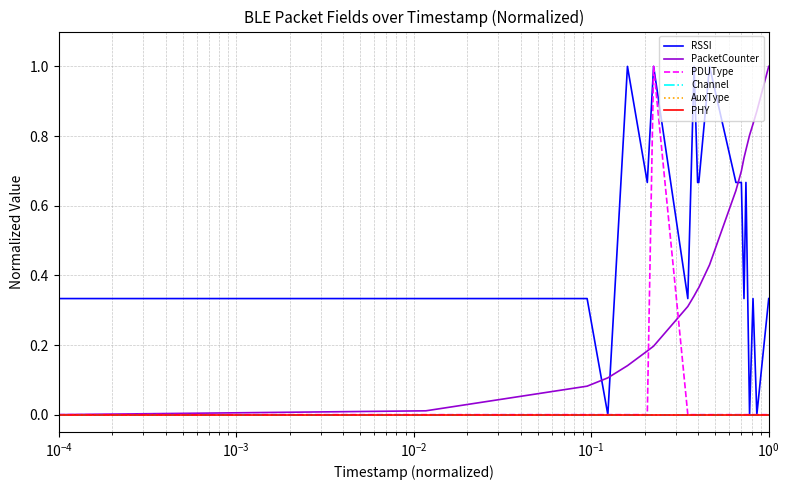

Reading left to right, extract all data points from this chart.

RSSI: 0.3	0.3	0.3	0.0	1.0	0.7	1.0	0.3	1.0	0.7	0.7	1.0	0.7	0.7	0.3	0.7	0.0	0.3	0.0	0.3
PacketCounter: 0.0	0.0	0.1	0.1	0.1	0.2	0.2	0.3	0.3	0.4	0.4	0.4	0.6	0.7	0.7	0.8	0.8	0.8	0.9	1.0
PDUType: 0.0	0.0	0.0	0.0	0.0	0.0	1.0	0.0	0.0	0.0	0.0	0.0	0.0	0.0	0.0	0.0	0.0	0.0	0.0	0.0
Channel: 0.0	0.0	0.0	0.0	0.0	0.0	0.0	0.0	0.0	0.0	0.0	0.0	0.0	0.0	0.0	0.0	0.0	0.0	0.0	0.0
AuxType: 0.0	0.0	0.0	0.0	0.0	0.0	0.0	0.0	0.0	0.0	0.0	0.0	0.0	0.0	0.0	0.0	0.0	0.0	0.0	0.0
PHY: 0.0	0.0	0.0	0.0	0.0	0.0	0.0	0.0	0.0	0.0	0.0	0.0	0.0	0.0	0.0	0.0	0.0	0.0	0.0	0.0